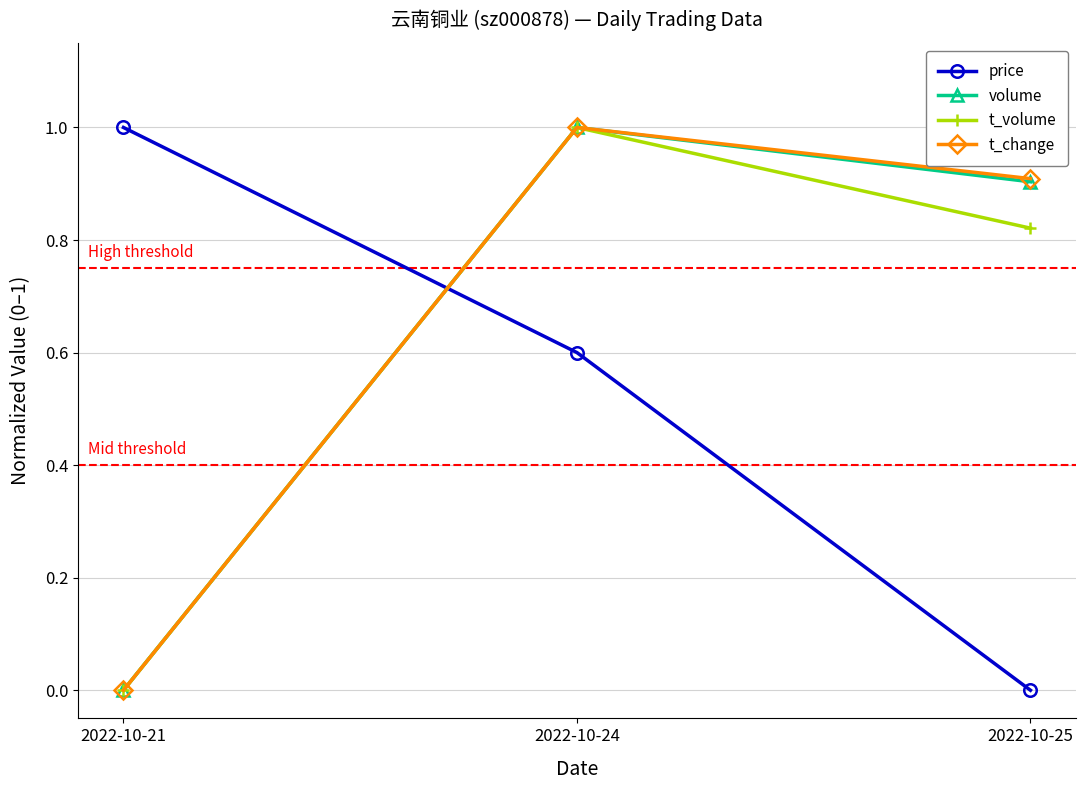

What is the value of the price point at the 2nd from the left?

0.6